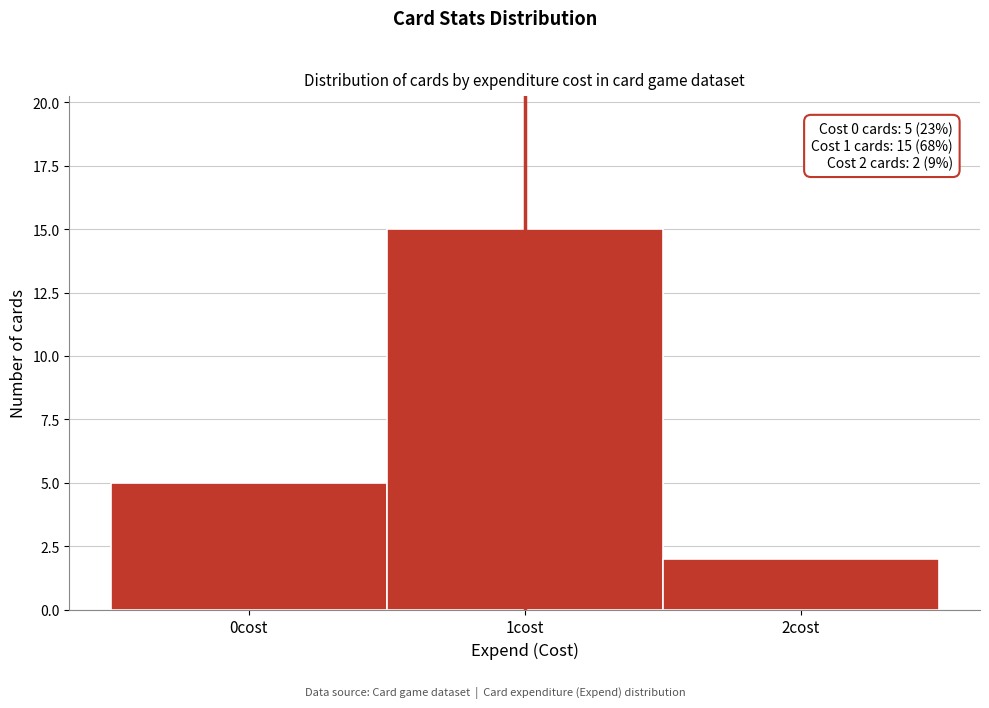

Which range on the x-axis has the tallest bar?

0.5 to 1.5